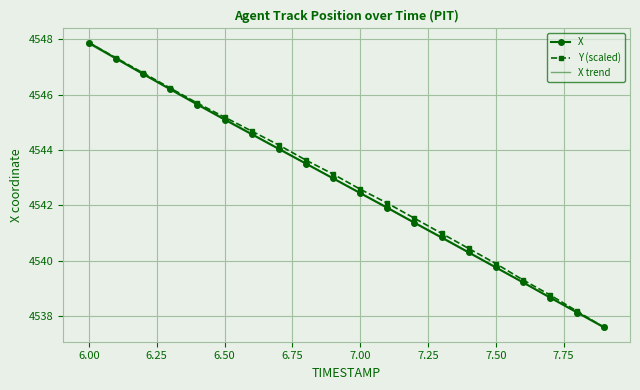

At how many categories does at least one series exceed 4547?

2